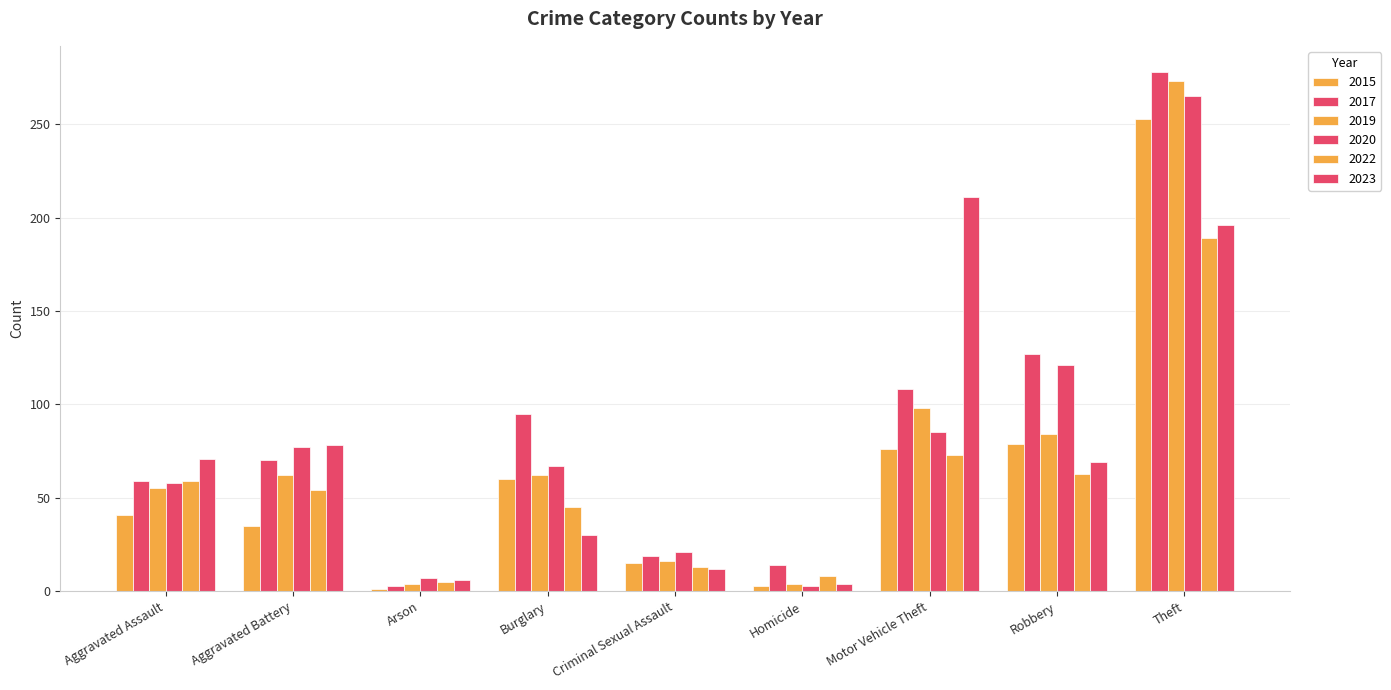

How many data points in 2023 are less than 69?

4